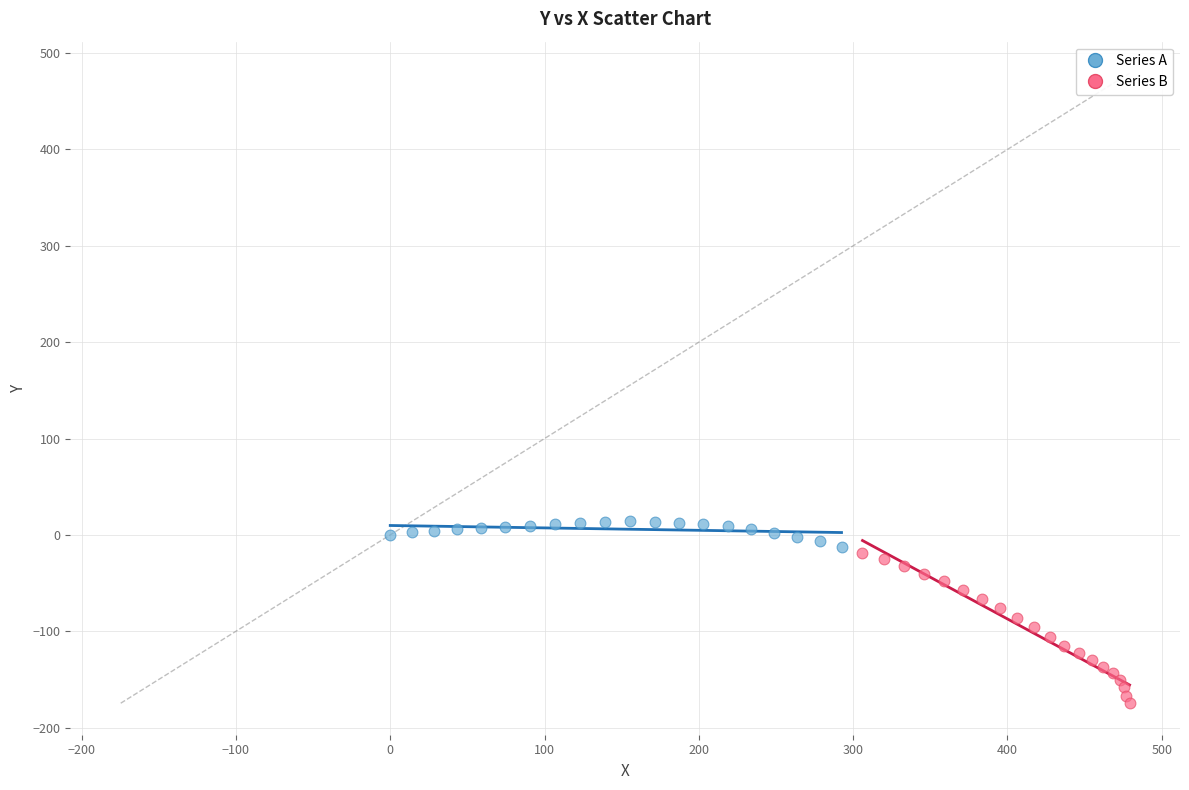

What are all the series names shown in the legend?

Series A, Series B